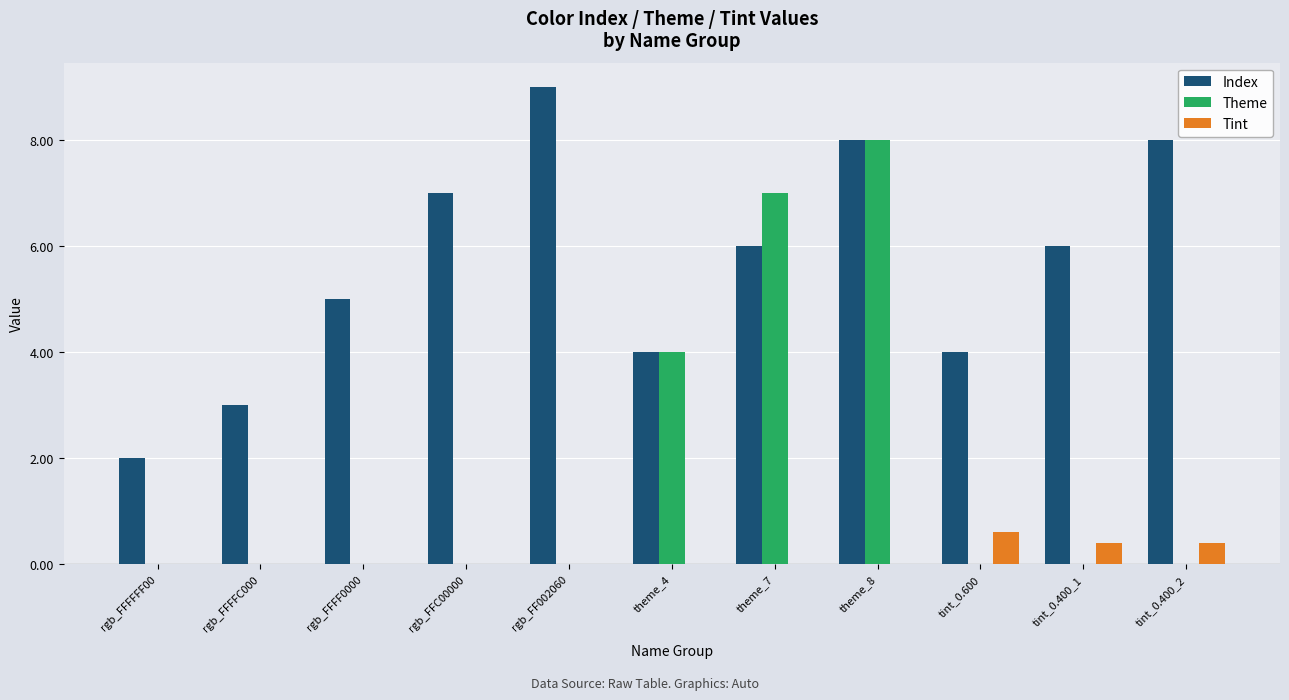

Between rgb_FFFFFF00 and rgb_FFFFC000, which series saw the biggest shift?

Index